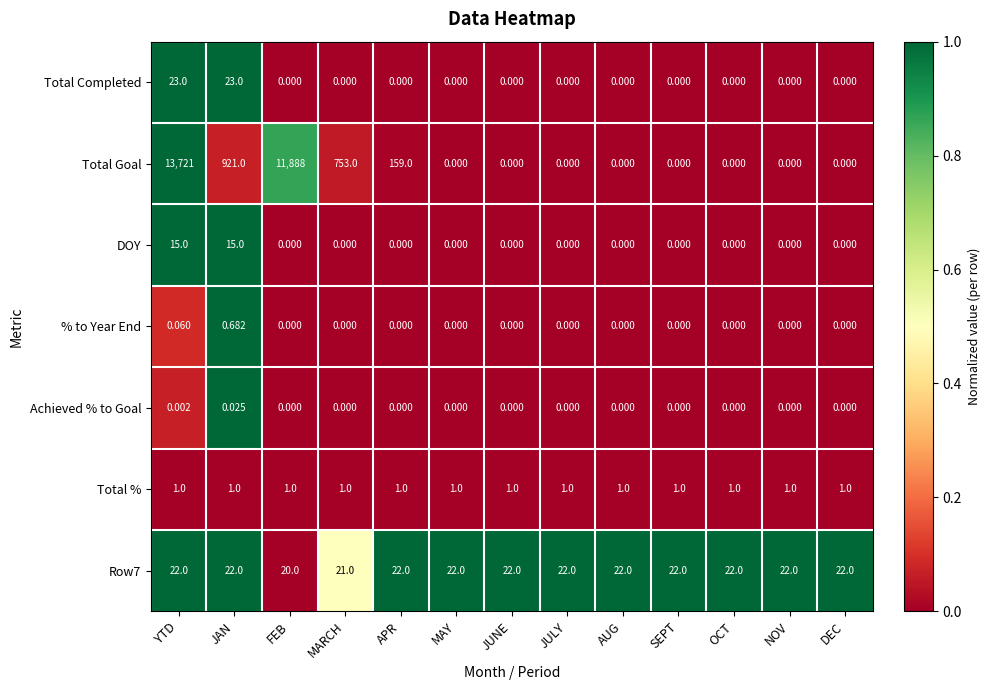

Which series changed the most between JAN and MARCH?

Total Goal